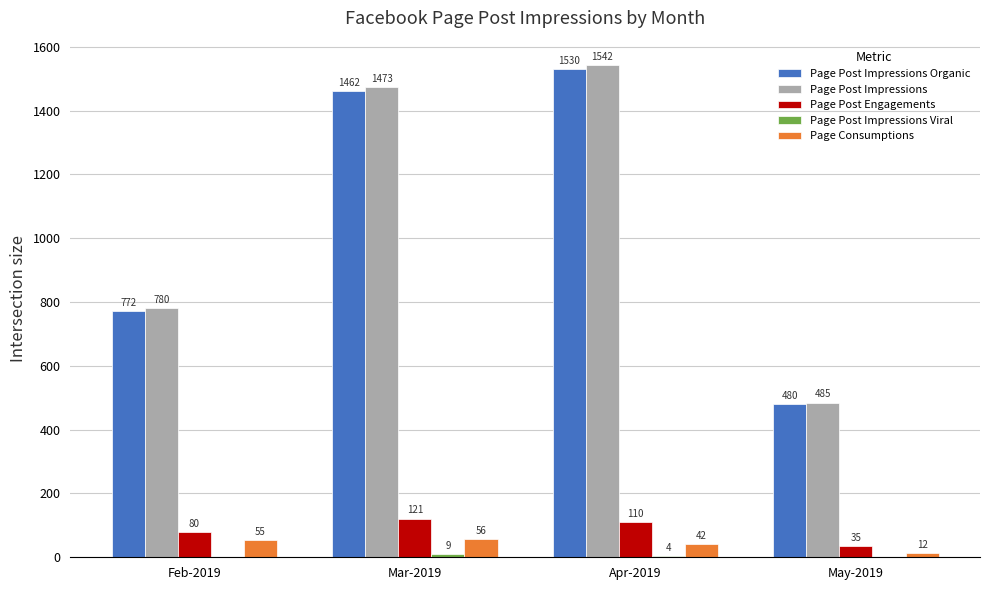

Which series changed the most between Mar-2019 and May-2019?

Page Post Impressions